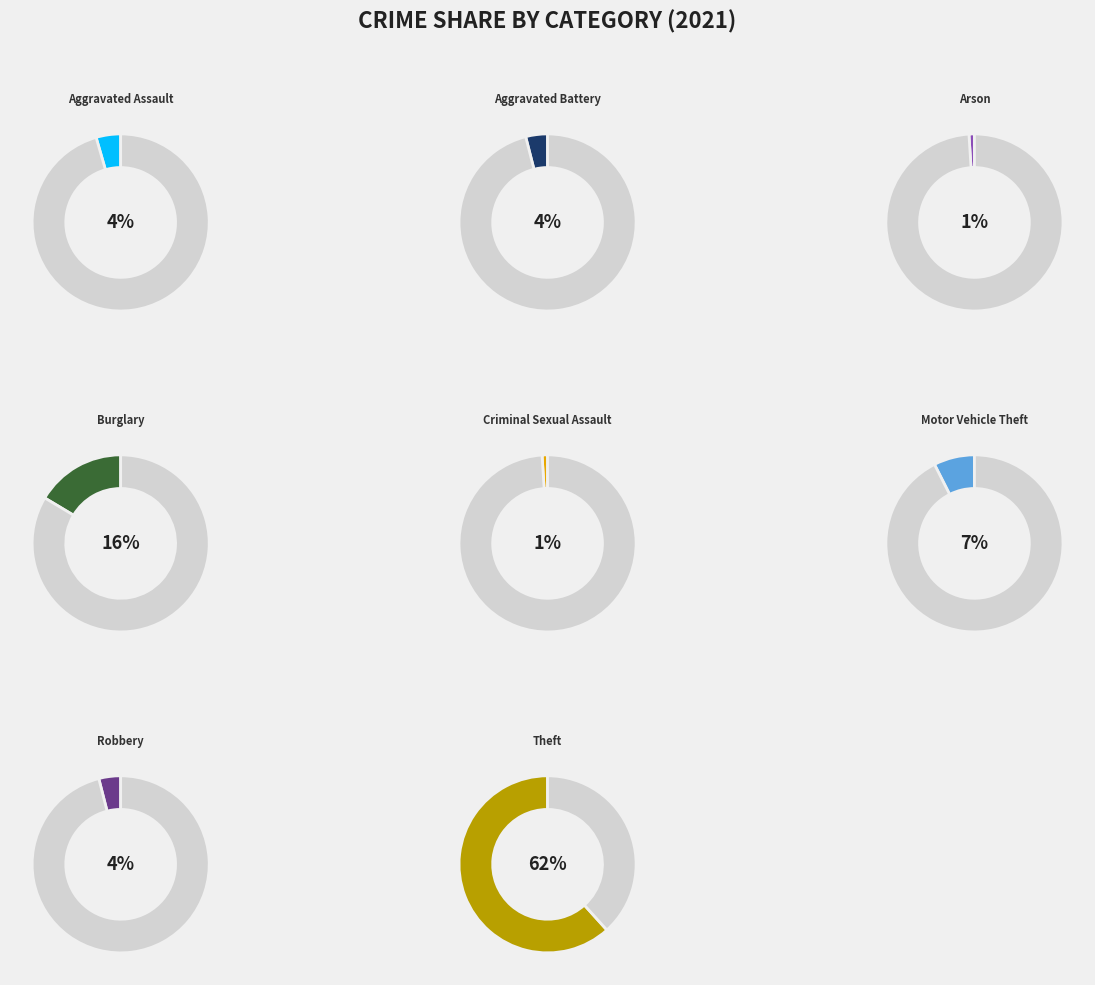

To the nearest percent, what percentage of the pie is Aggravated Assault?

4%